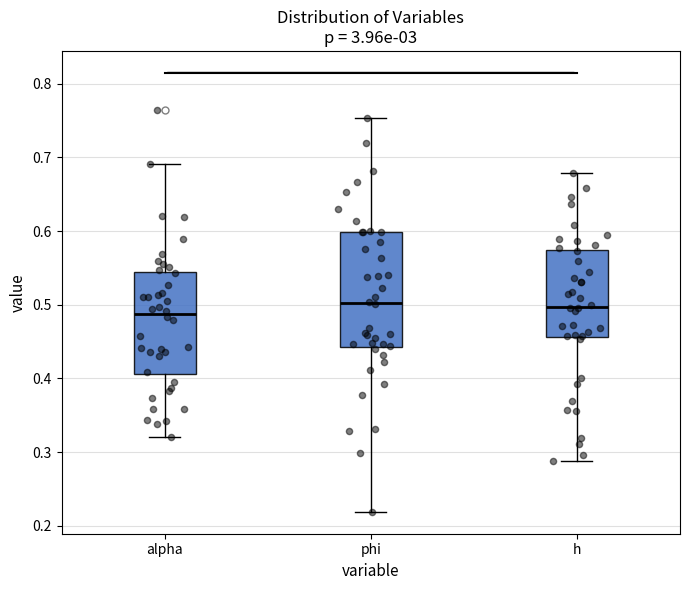

Where is the lower edge of the box for alpha on the y-axis? The values are not printed on the chart, so give them approximately, as read against the axis.

0.41